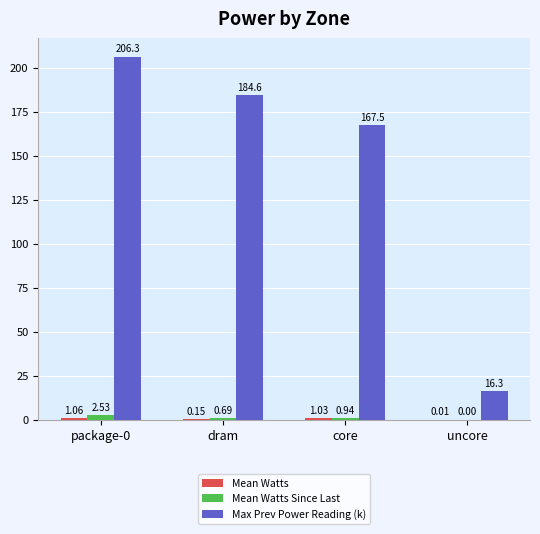

Which series has the largest total across all categories?

Max Prev Power Reading (k)